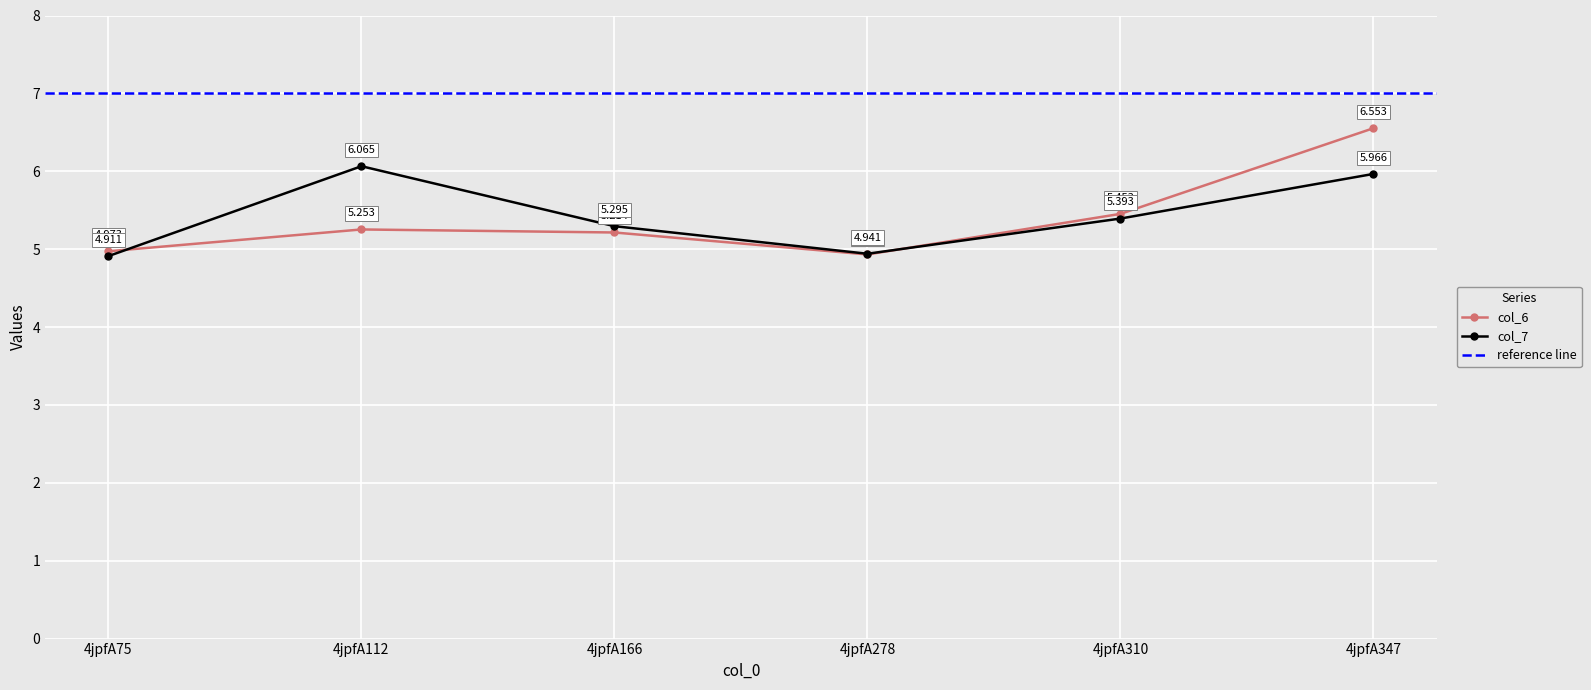

True or false: col_6 and col_7 intersect in this chart.

True